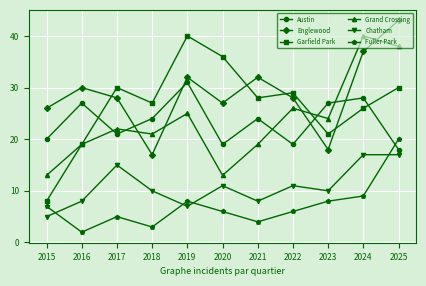

At which category does the chart reach its minimum across all series?

2016